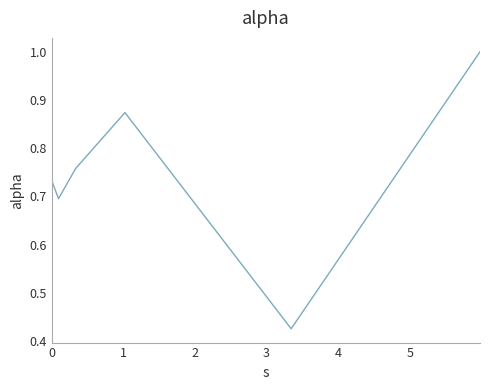

What is the difference between the maximum and minimum values?

0.6